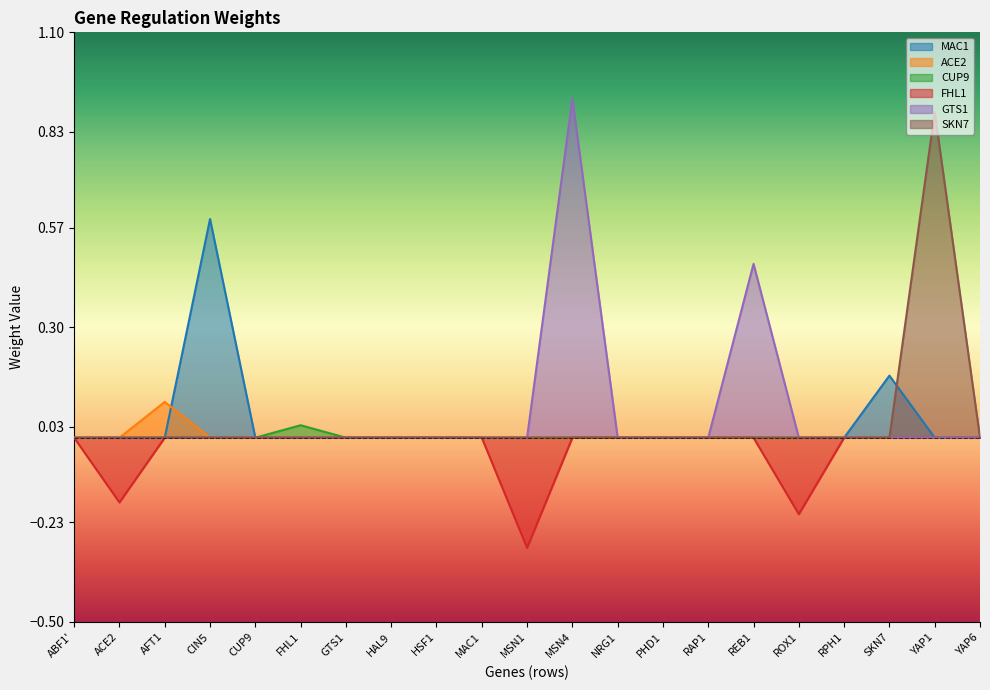

At which category is the sum across all series the highest?

MSN4